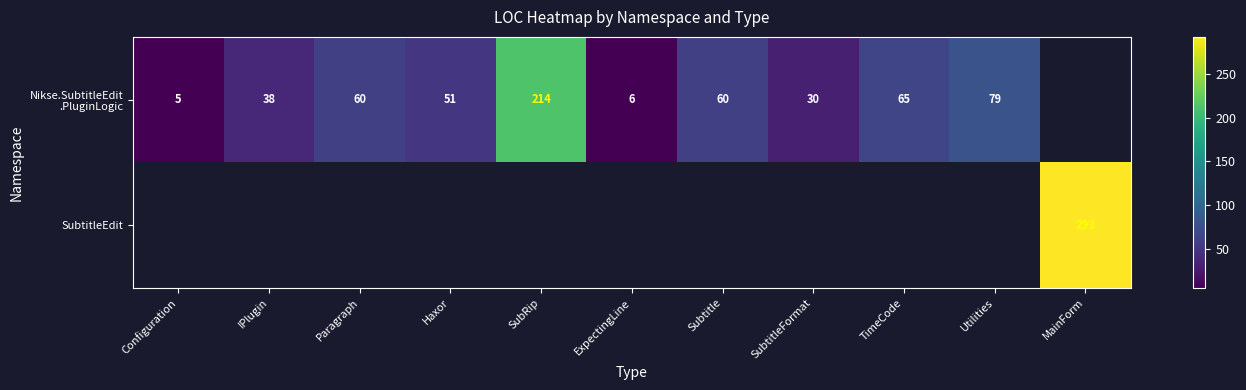

What is the smallest value displayed?

5.0